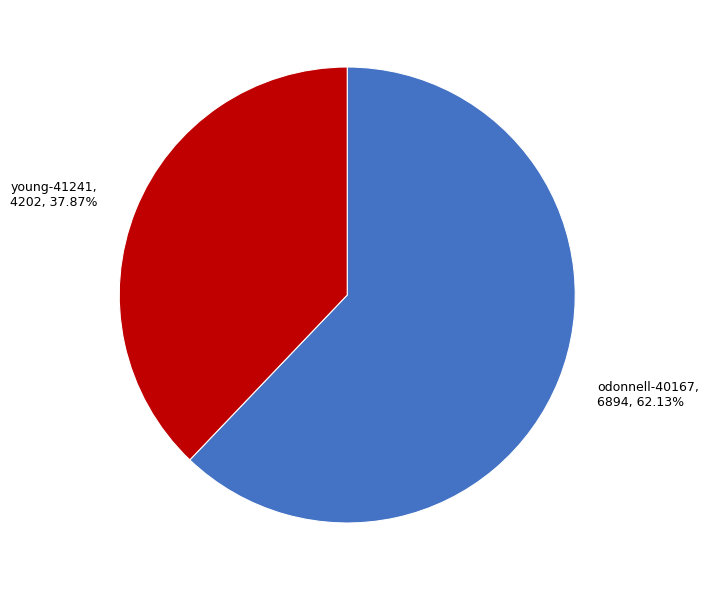

What percentage do young-41241 and odonnell-40167 together represent?

100.0%